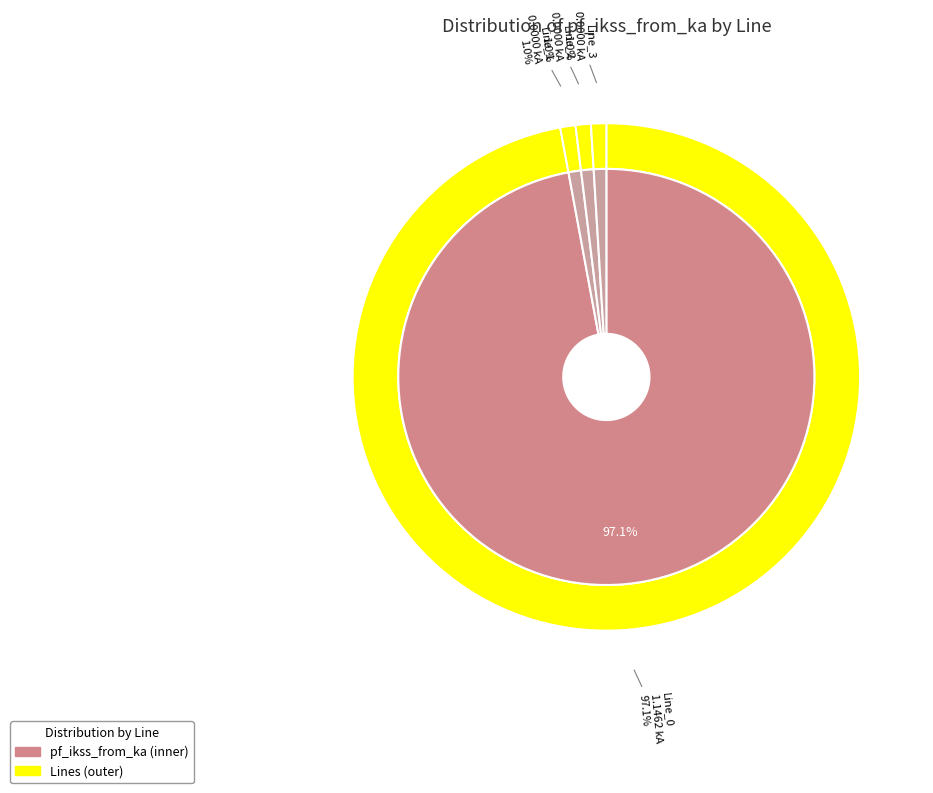

Which slice is the smallest?

Line_1